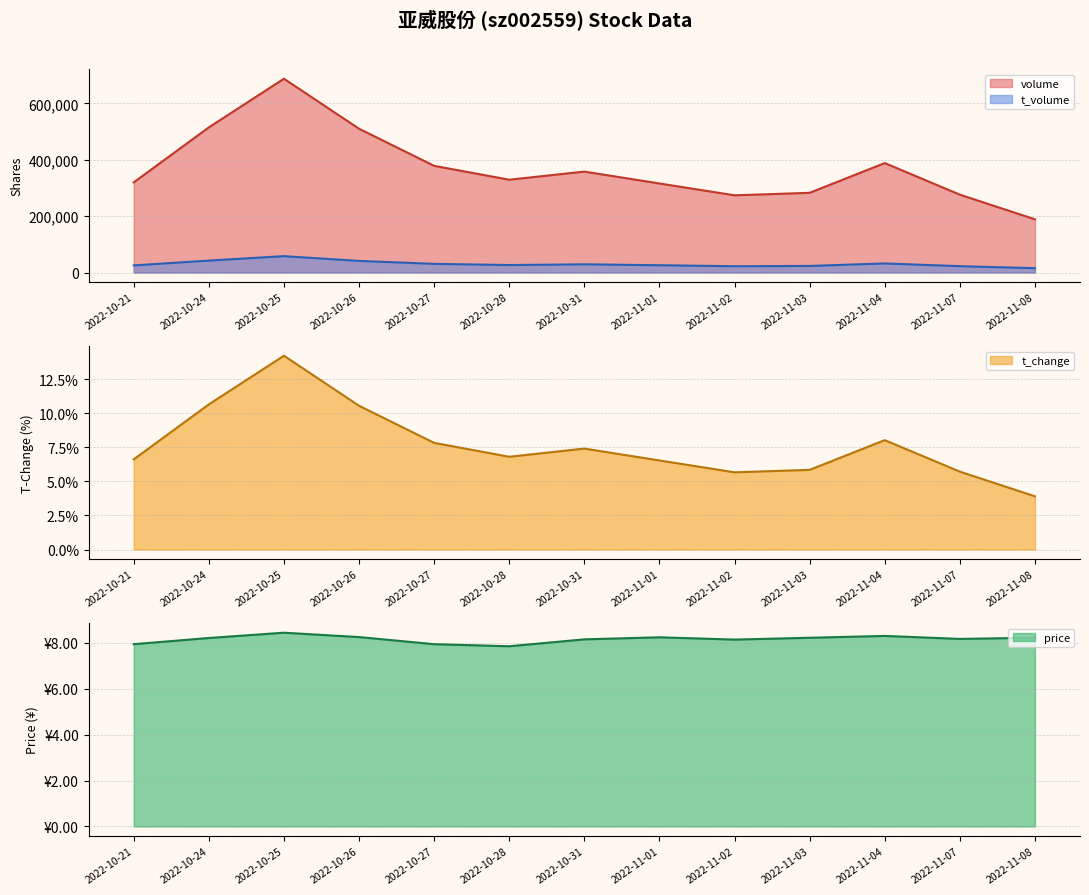

How many interior local peaks does the t_volume series have?

3